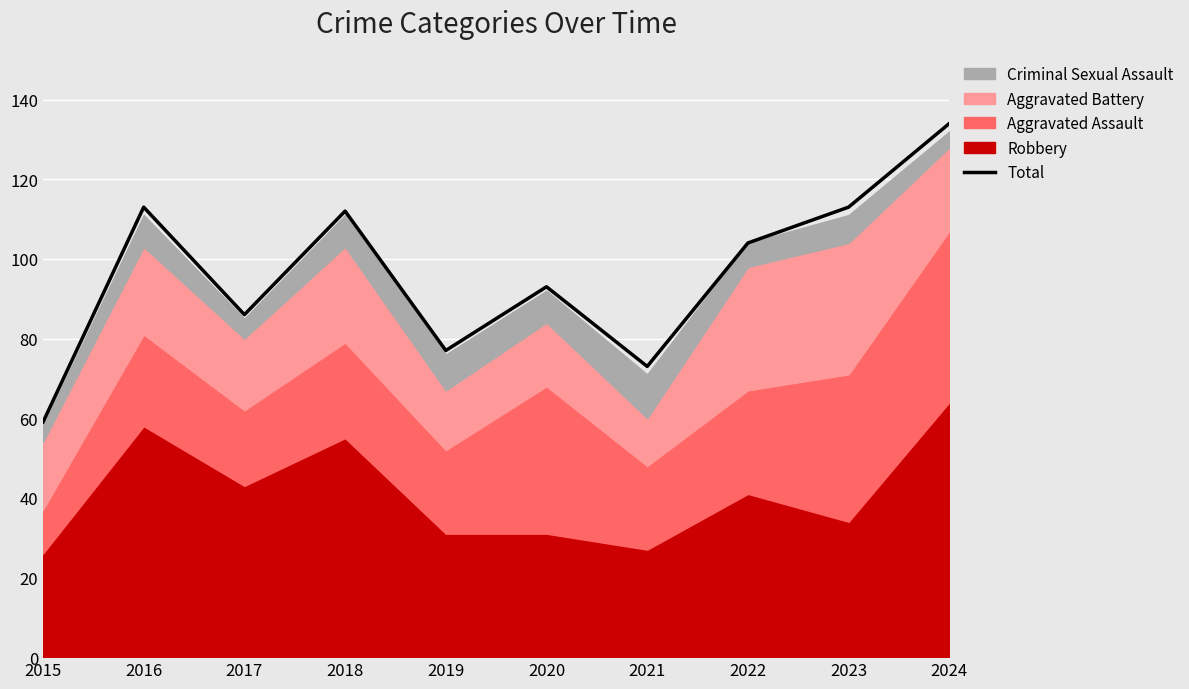

List the labels in order of value, smallest first.

2015, 2021, 2019, 2017, 2020, 2022, 2018, 2016, 2023, 2024